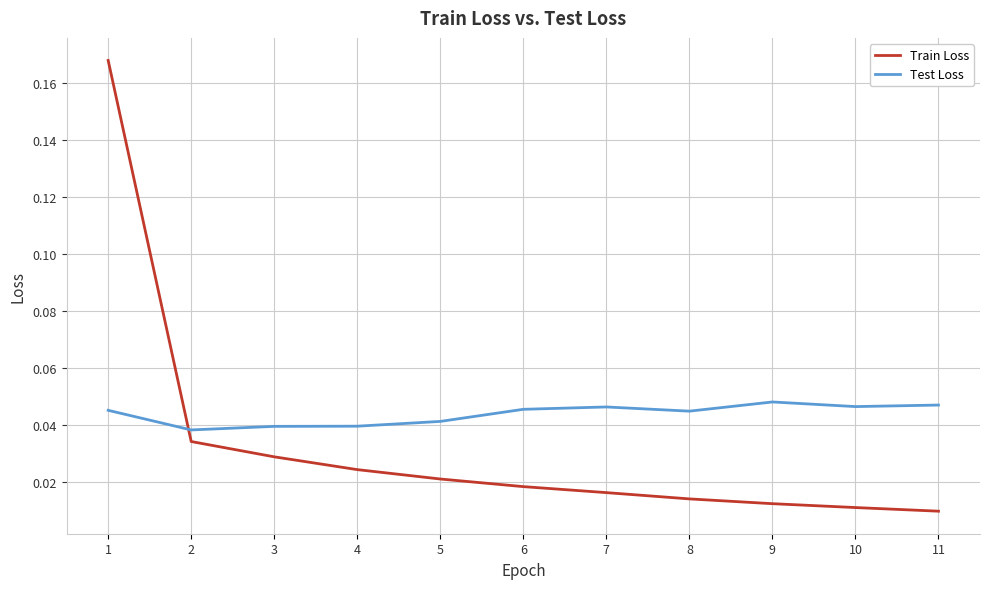

Does the chart display data point markers on the line(s)?

No